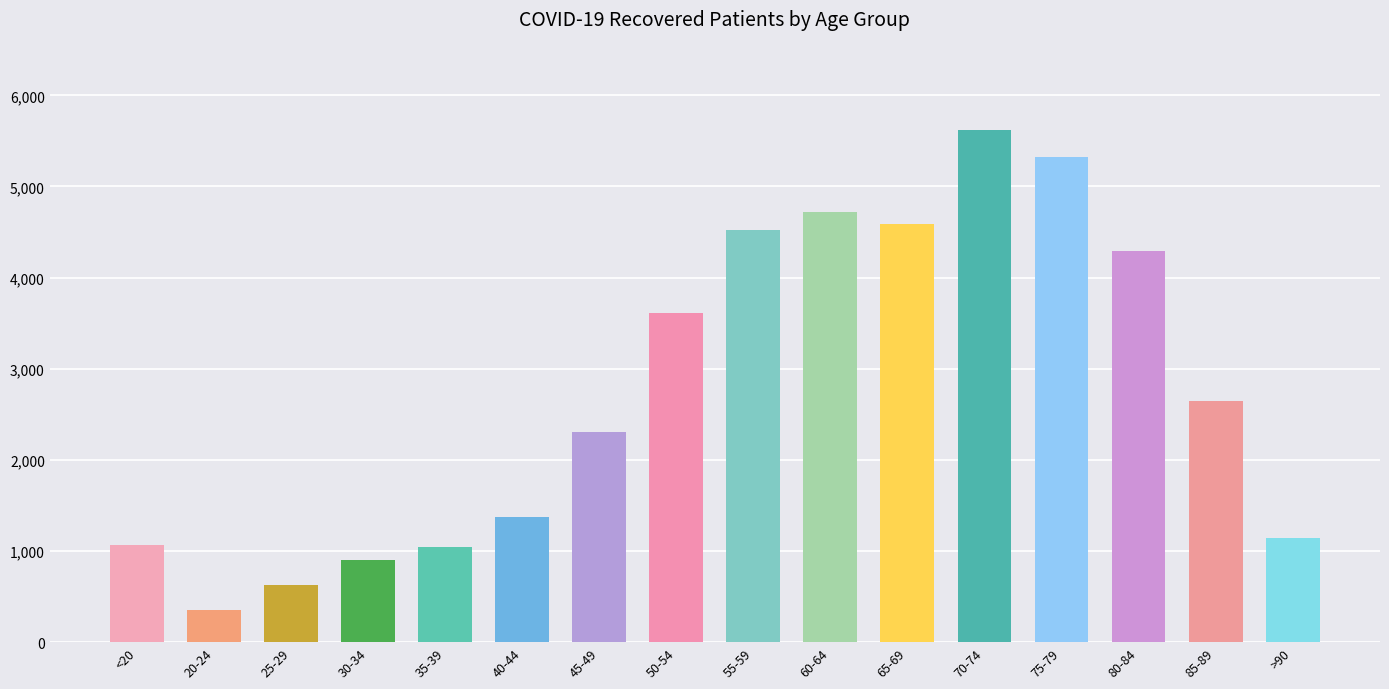

What is the difference between the maximum and minimum values?

5268